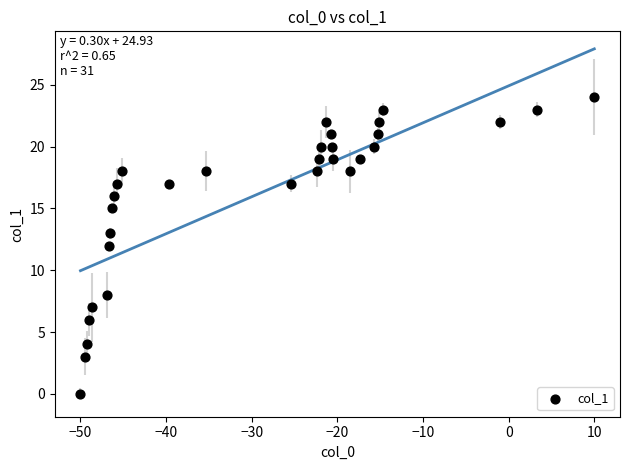

What is the range of Y values (max minus min)?

24